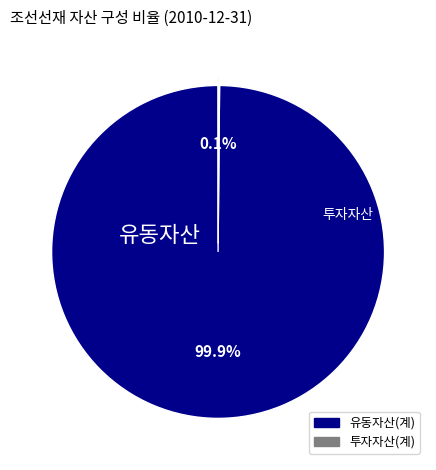

Is there a majority slice in this chart?

Yes